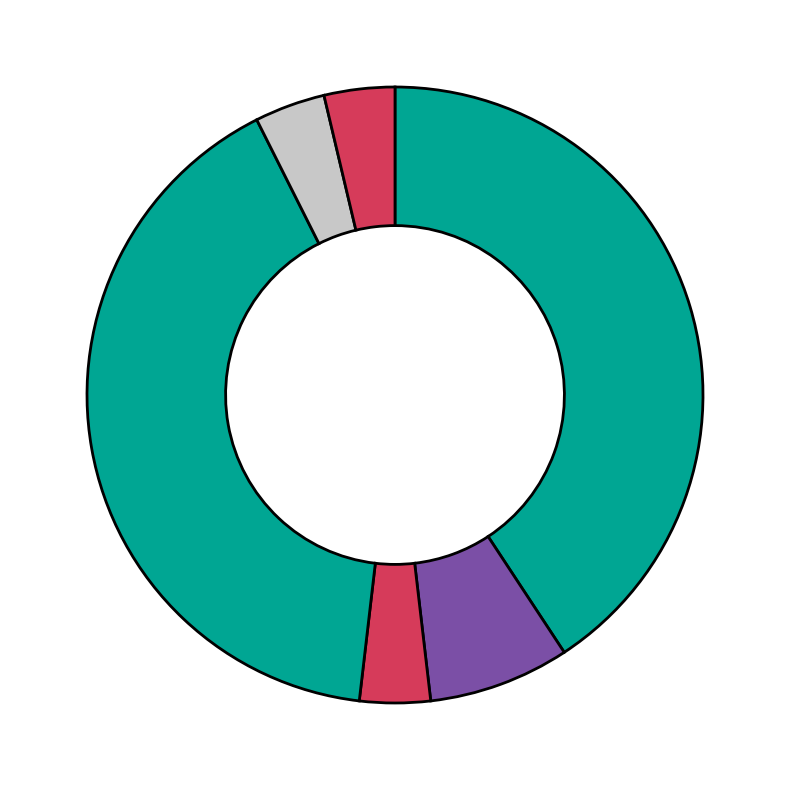

Count the number of slices in the pie.

6